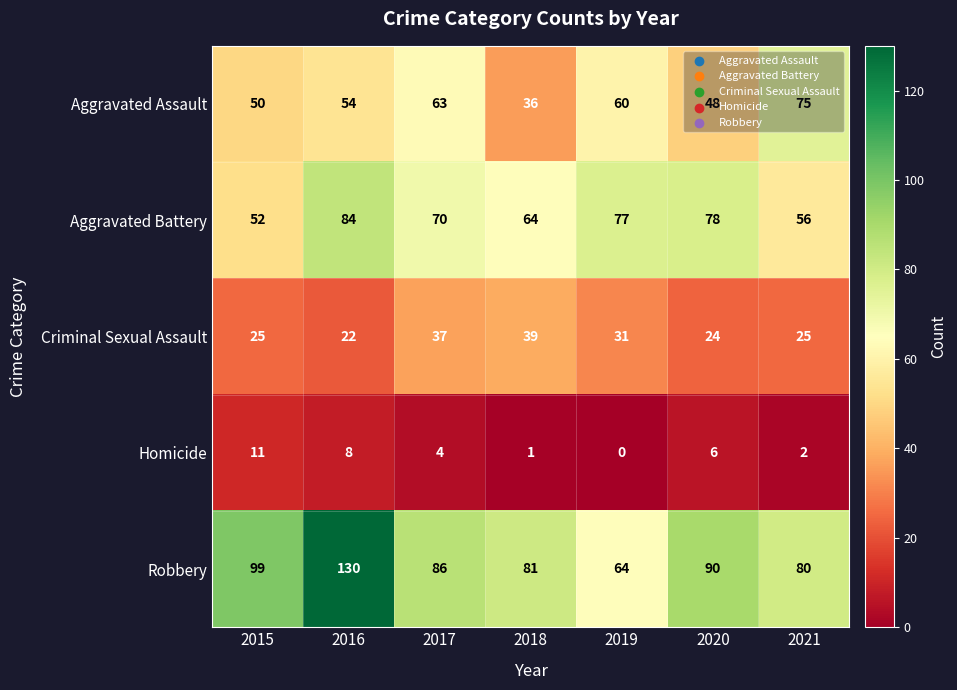

How many categories are shown in the chart?

7